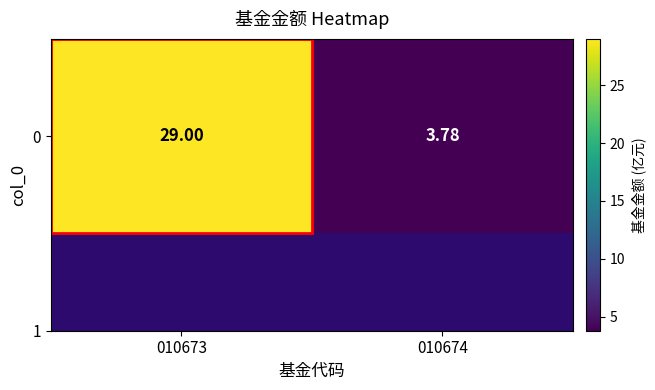

List the labels in order of value, largest first.

010673, 010674